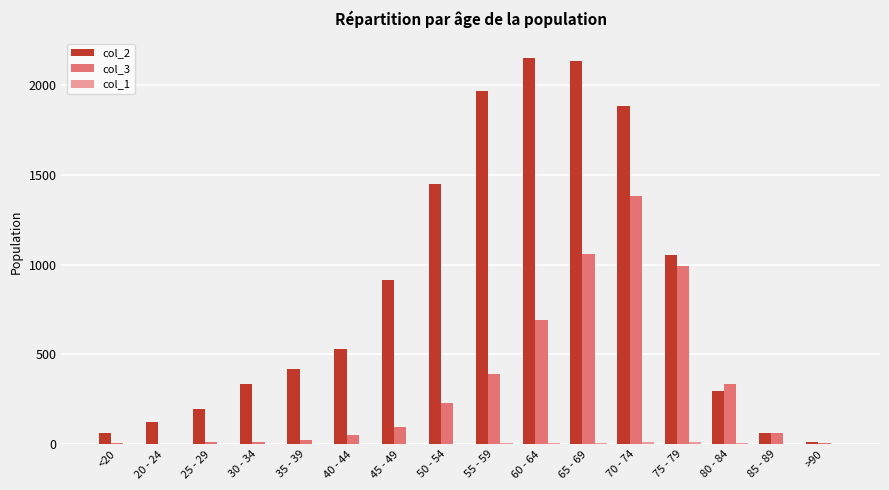

True or false: col_2 has a value of 1450 at 50 - 54.

True